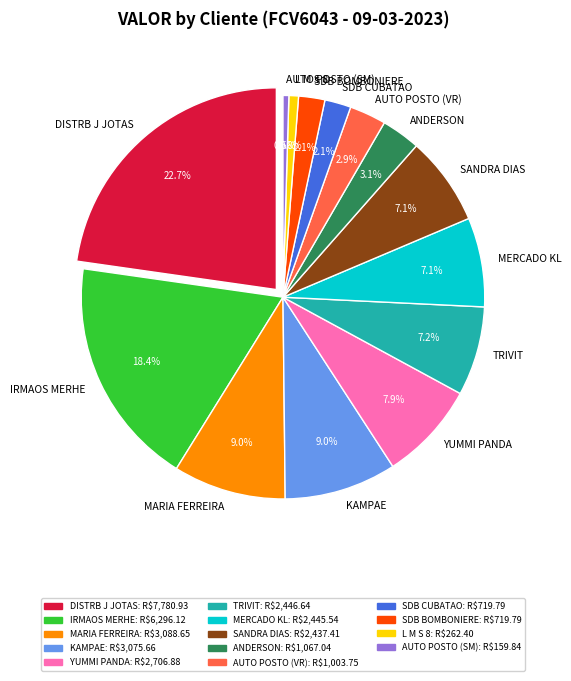

Which category has the biggest portion of the pie?

DISTRB J JOTAS LTDA